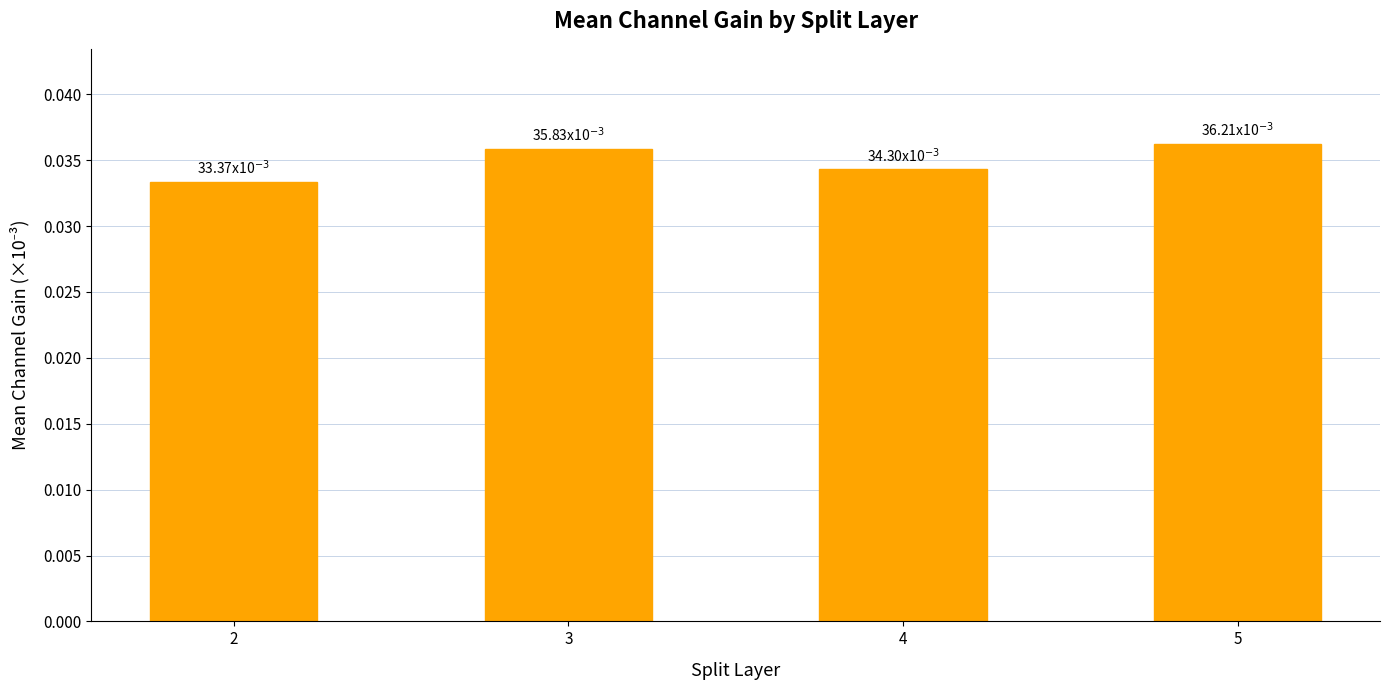

Which has a higher value, 2 or 3?

3